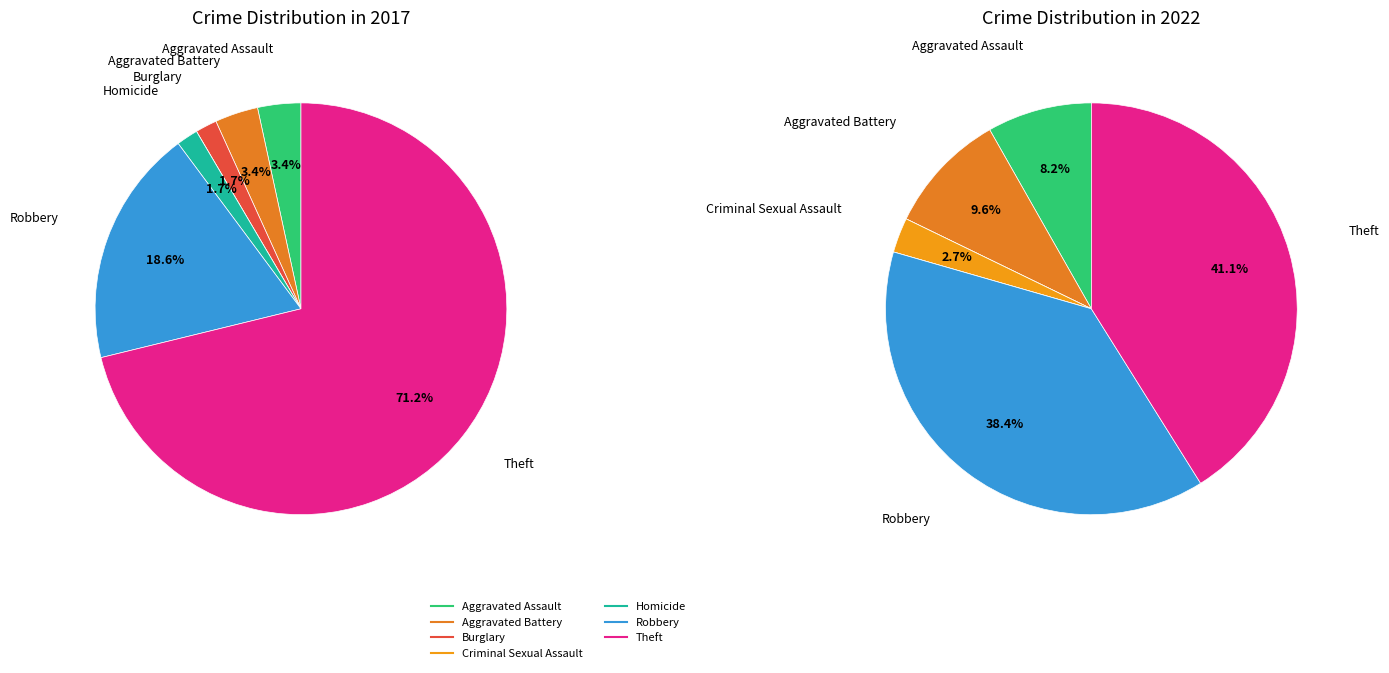

How much of the chart is everything except Homicide?

98.3%